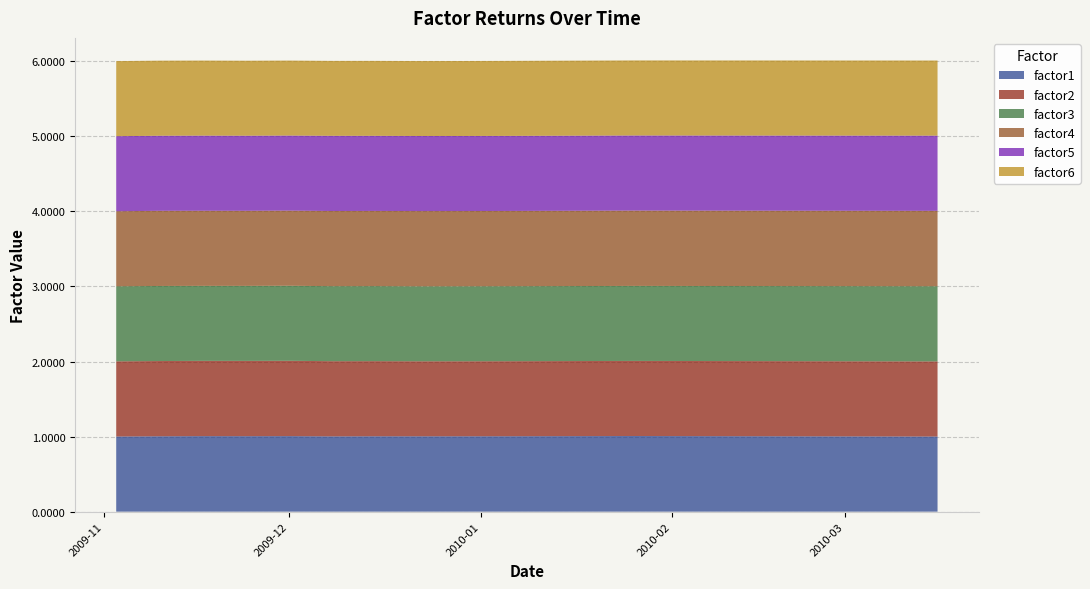

Reading right to left, extract all data points from this chart.

factor1: 1.0	1.0	1.0	1.0	1.0	1.0	1.0	1.0	1.0	1.0	1.0	1.0	1.0	1.0	1.0	1.0	1.0	1.0	1.0	1.0
factor2: 1.0	1.0	1.0	1.0	1.0	1.0	1.0	1.0	1.0	1.0	1.0	1.0	1.0	1.0	1.0	1.0	1.0	1.0	1.0	1.0
factor3: 1.0	1.0	1.0	1.0	1.0	1.0	1.0	1.0	1.0	1.0	1.0	1.0	1.0	1.0	1.0	1.0	1.0	1.0	1.0	1.0
factor4: 1.0	1.0	1.0	1.0	1.0	1.0	1.0	1.0	1.0	1.0	1.0	1.0	1.0	1.0	1.0	1.0	1.0	1.0	1.0	1.0
factor5: 1.0	1.0	1.0	1.0	1.0	1.0	1.0	1.0	1.0	1.0	1.0	1.0	1.0	1.0	1.0	1.0	1.0	1.0	1.0	1.0
factor6: 1.0	1.0	1.0	1.0	1.0	1.0	1.0	1.0	1.0	1.0	1.0	1.0	1.0	1.0	1.0	1.0	1.0	1.0	1.0	1.0